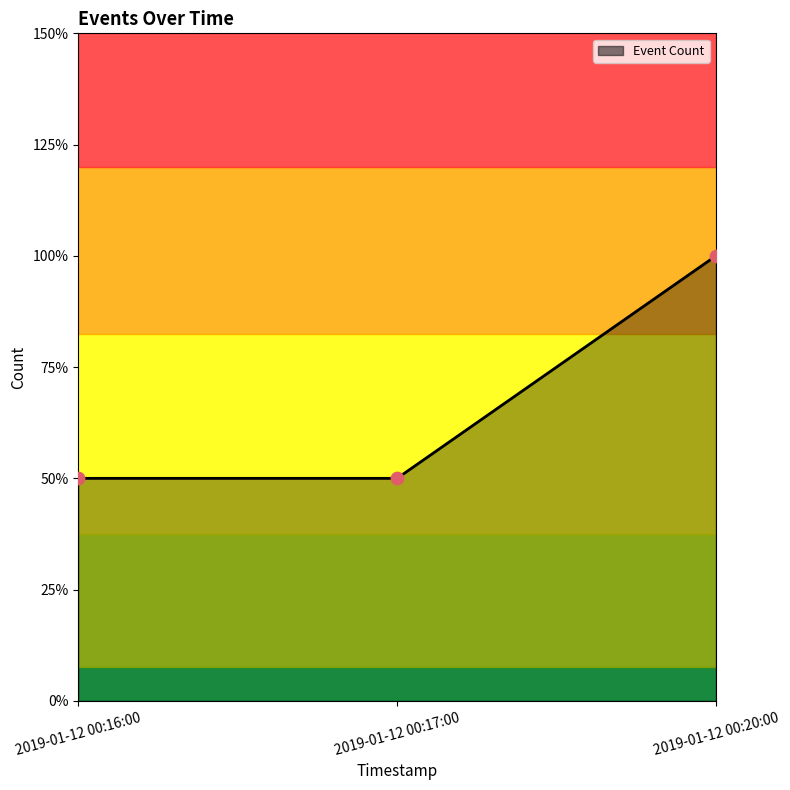

Which has a higher value, 2019-01-12 00:17:00 or 2019-01-12 00:16:00?

2019-01-12 00:17:00